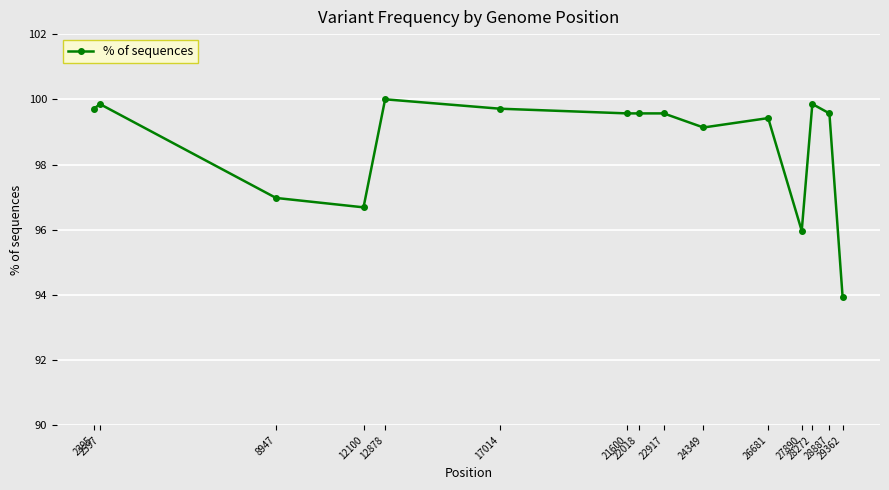

True or false: the data shows 99.6 at 22018.

True